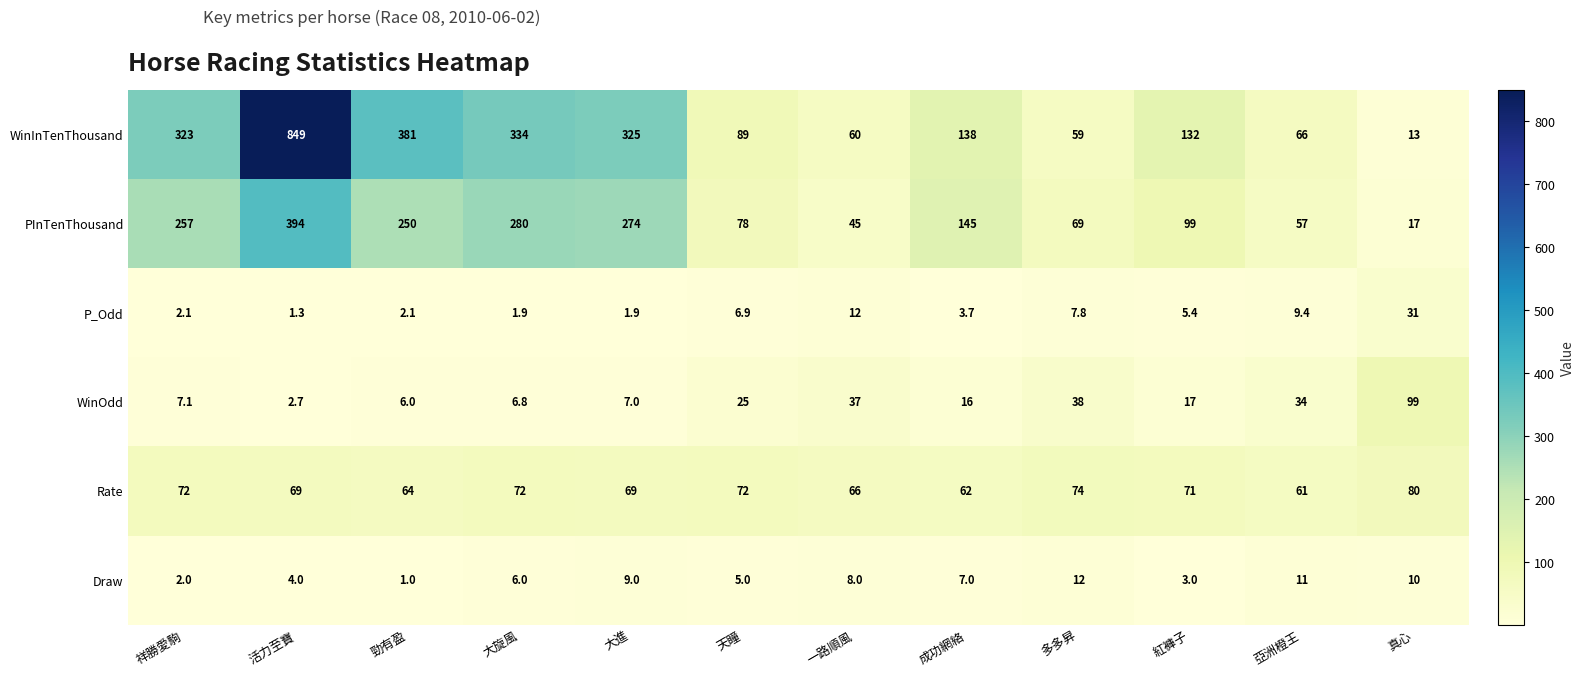

Which series has the largest total across all categories?

WinInTenThousand